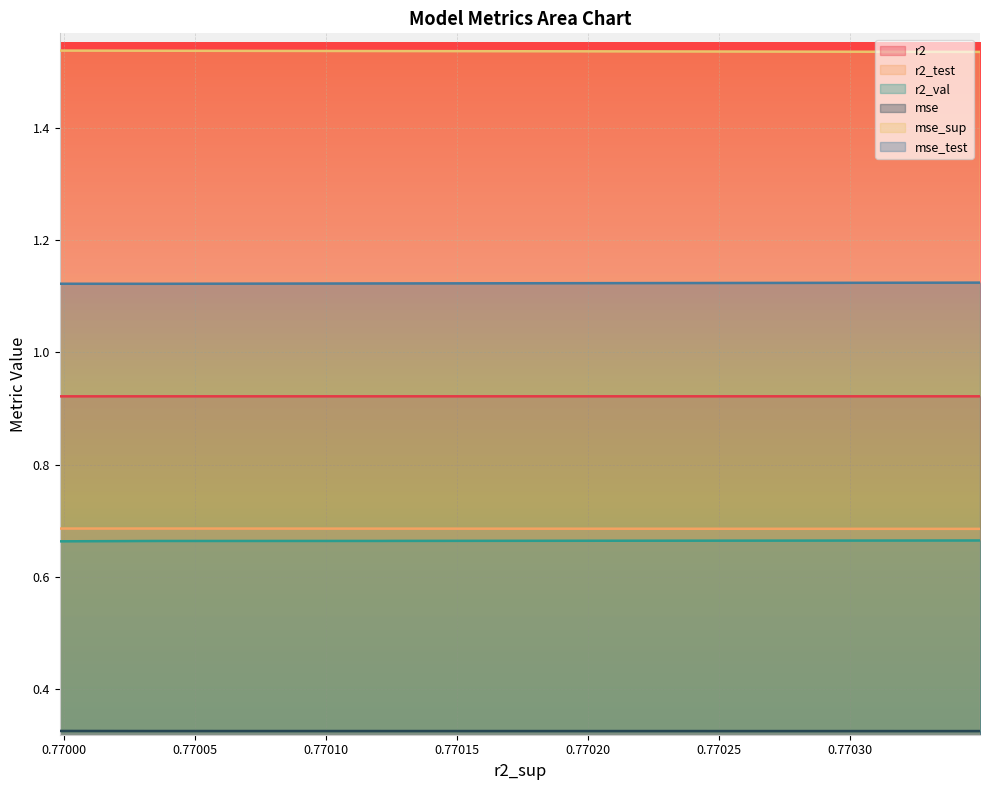

True or false: mse has a value of 0.1 at model_4_13_8.

False